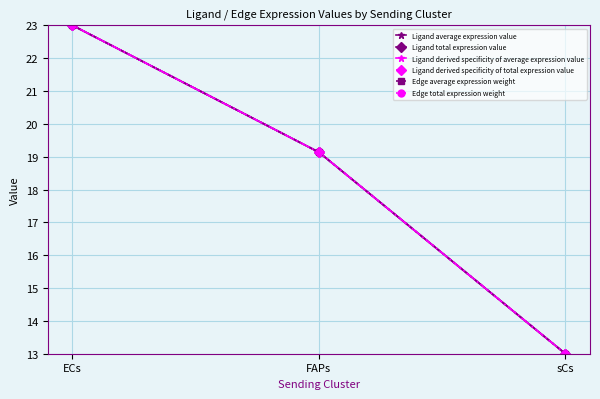

At which category does the chart reach its peak across all series?

ECs